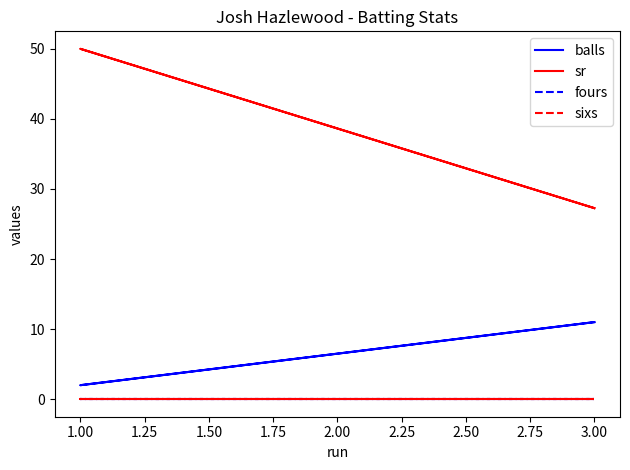

What is the highest value of the balls series?

11.0